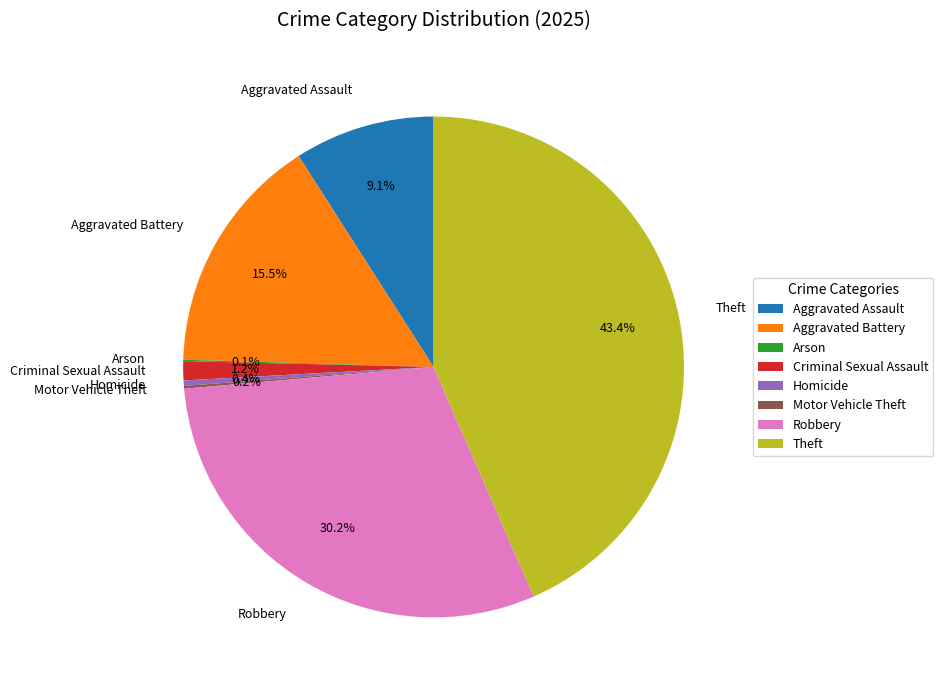

To the nearest percent, what is the average slice percentage?

12%